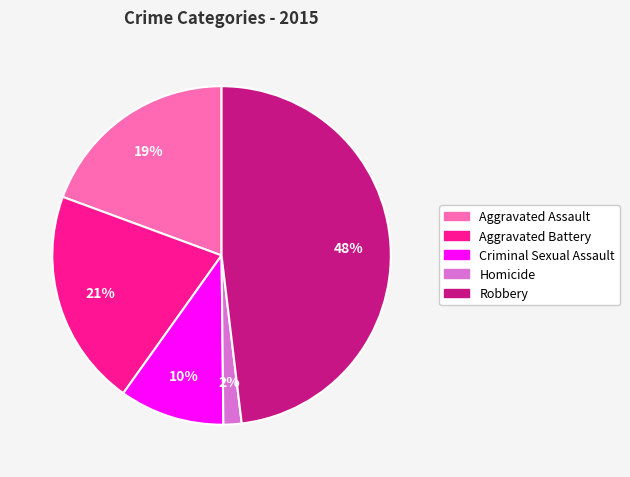

Is it true that Aggravated Battery is 31% of the pie?

False